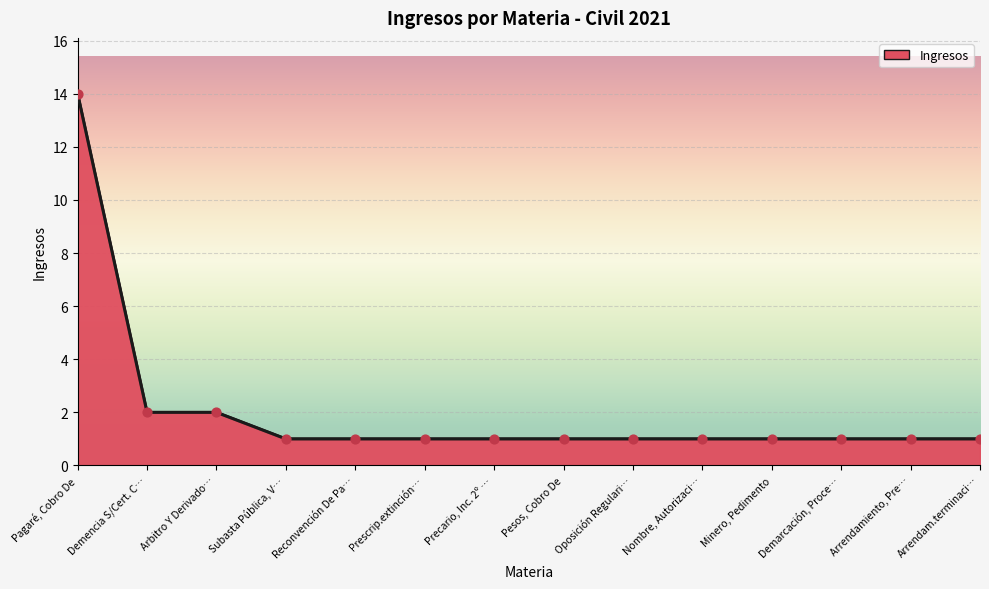

What is the change in value from Pagaré, Cobro De to Oposición Regulari…?

-13